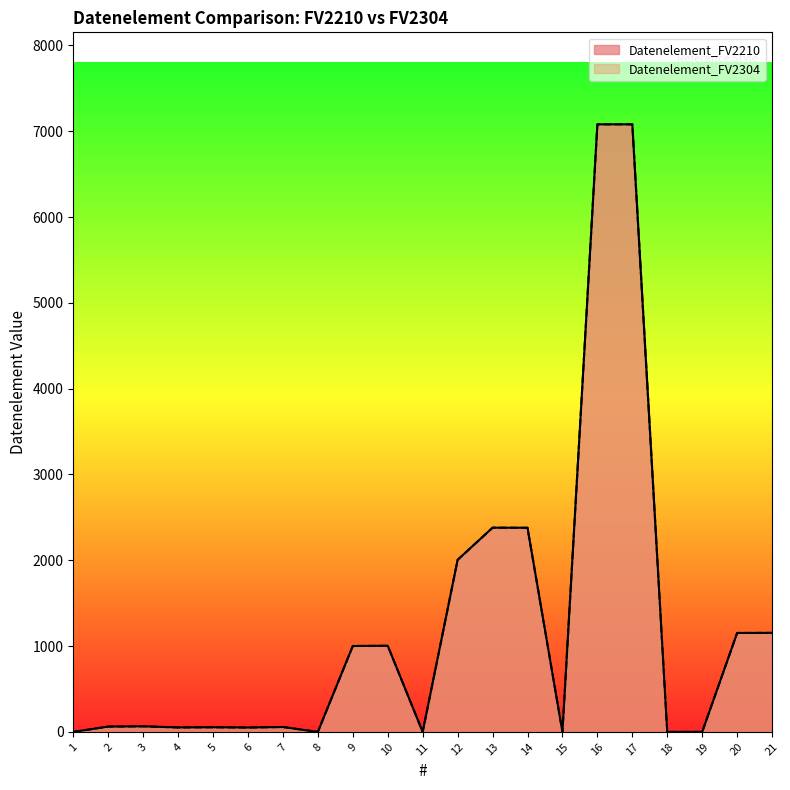

Which category has the lowest value in the Datenelement_FV2210 series?

1